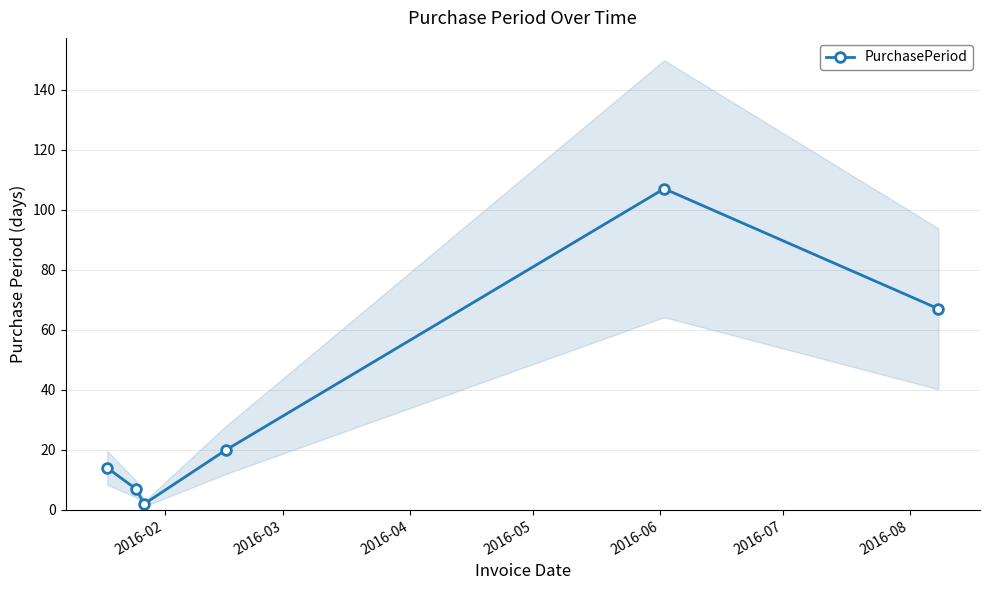

Reading right to left, what are all the values shown in this chart?

67	107	20	2	7	14